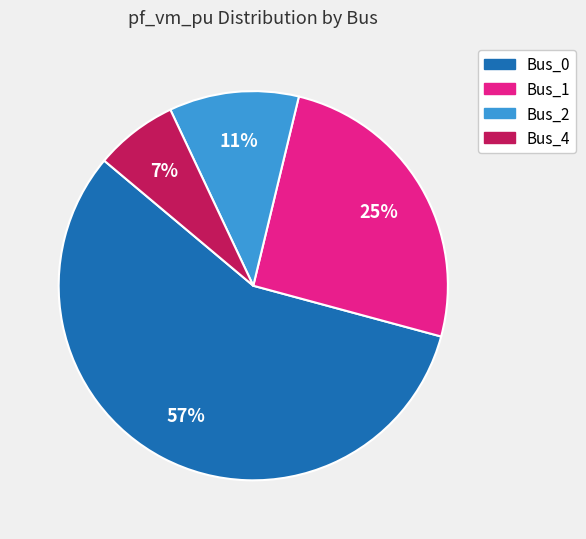

Count the number of slices in the pie.

4